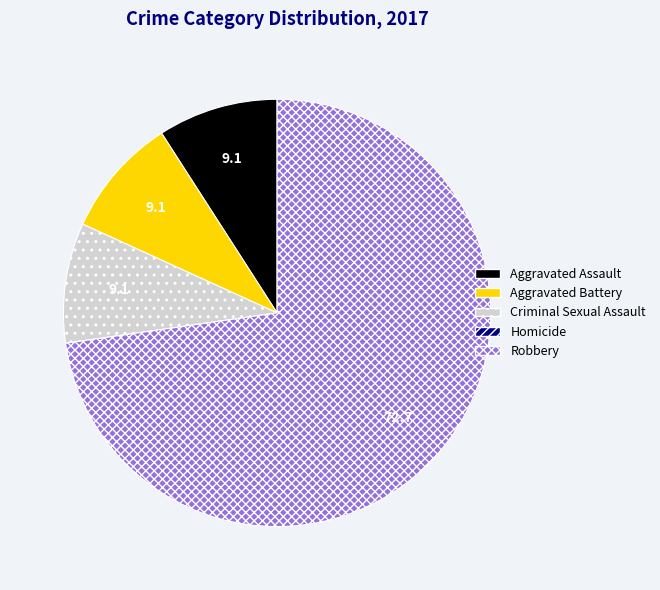

Does Aggravated Assault account for over 50% of the chart?

No